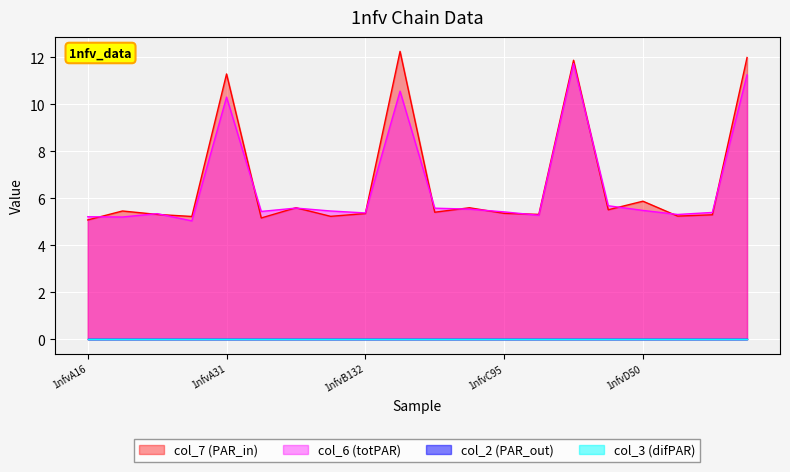

True or false: col_6 has a value of 7.8 at 1nfvD132.

False